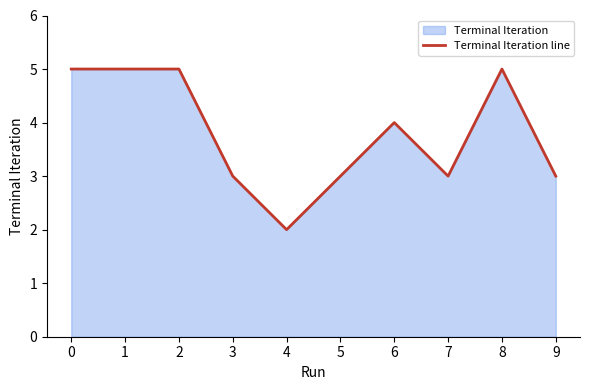

What is the ratio of the value at 9 to the value at 5?

1.0